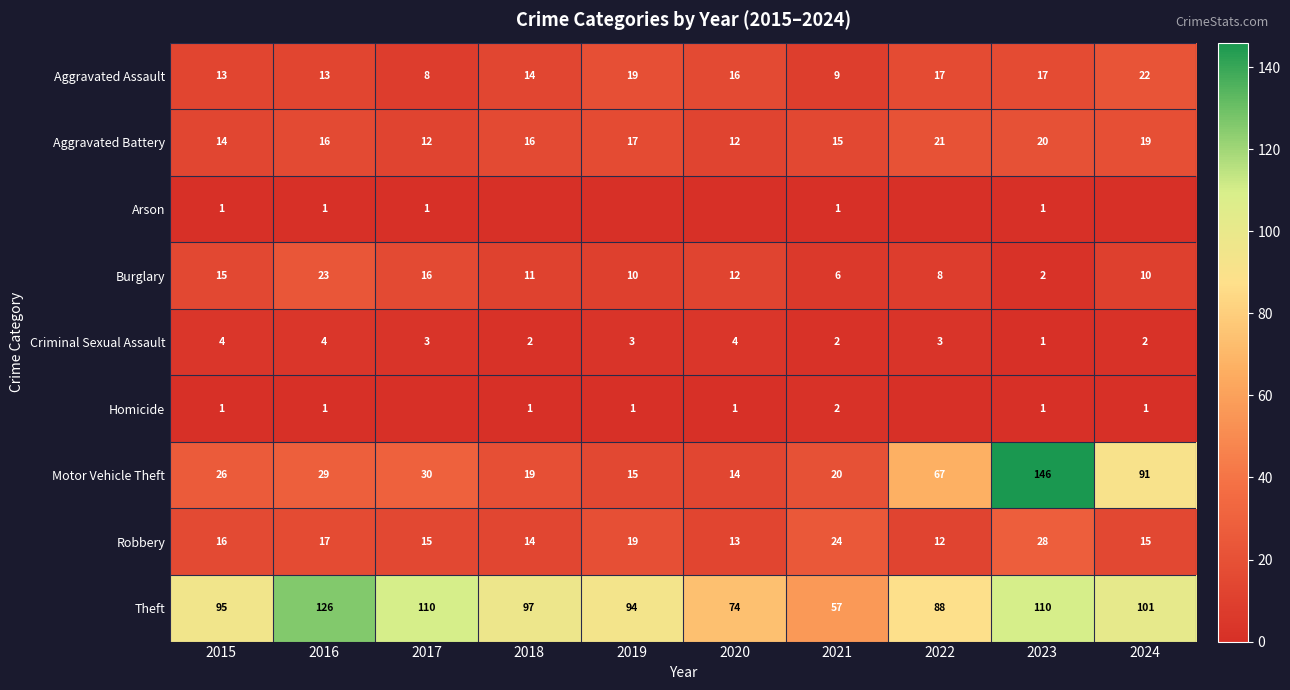

What is the maximum value shown in the chart?

146